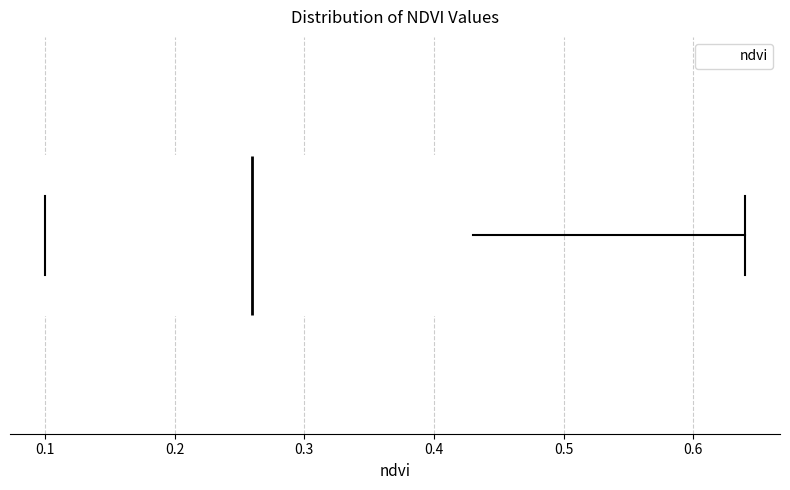

Read this box plot against the x-axis: the position of the median line, the range covered by the box, and the ends of both whiskers. The values are not printed on the chart, so give them approximately, as read against the axis.

median 0.26, box 0.10 to 0.43, whiskers 0.10 to 0.64